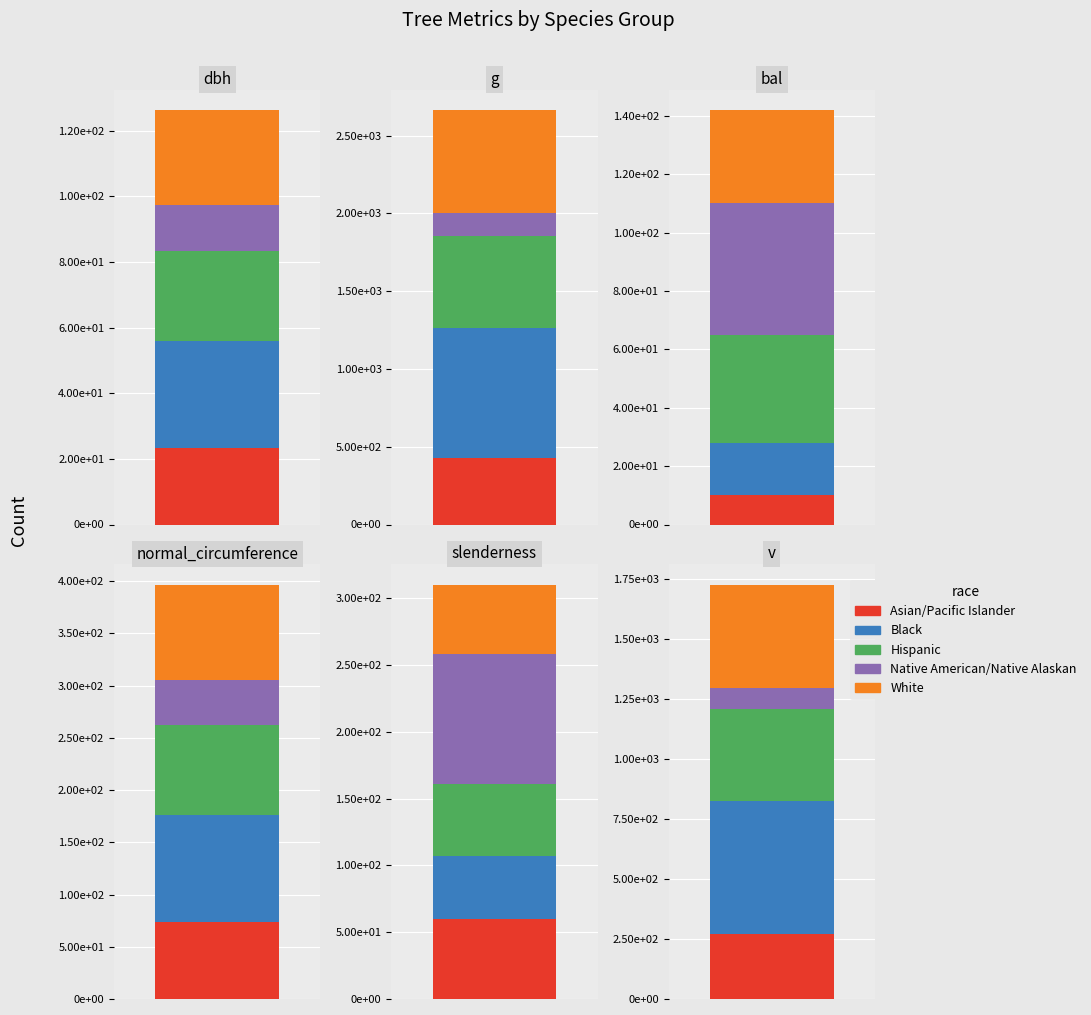

What is the greatest value displayed?

836.2